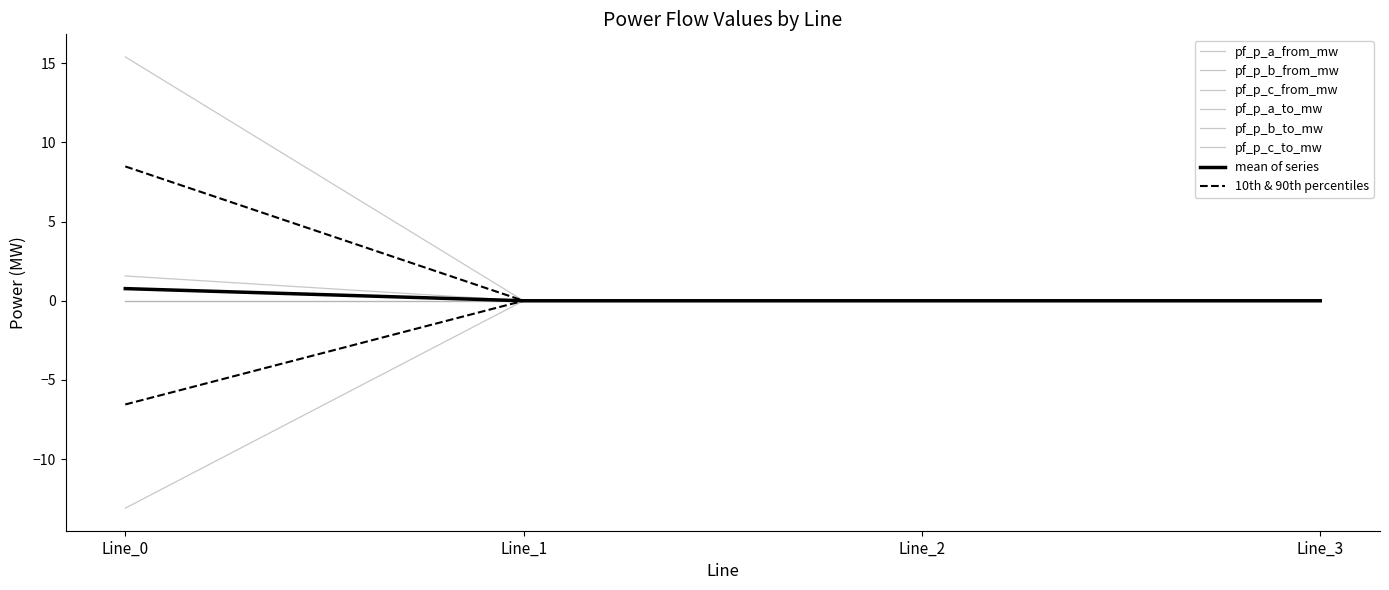

True or false: pf_p_c_to_mw has a value of -0.0 at Line_1.

True